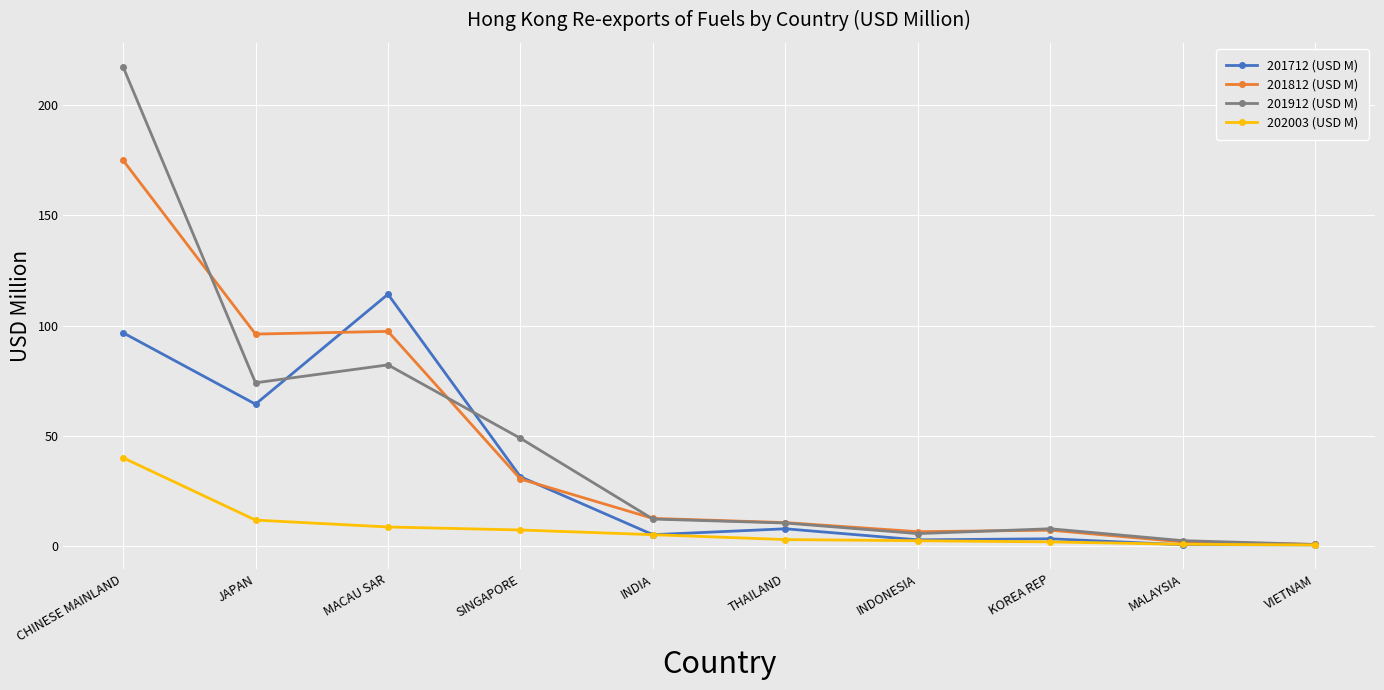

Between which two adjacent categories do 201812 (USD M) and 201712 (USD M) first intersect?

JAPAN and MACAU SAR